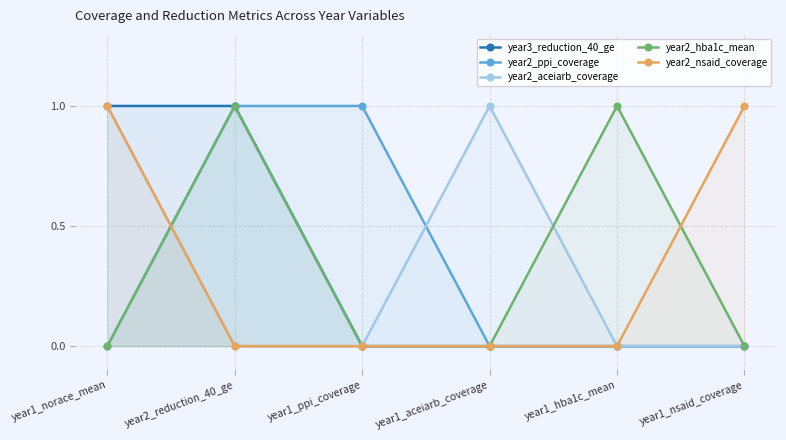

What is the difference between the year2_hba1c_mean values at year1_norace_mean and year2_reduction_40_ge?

1